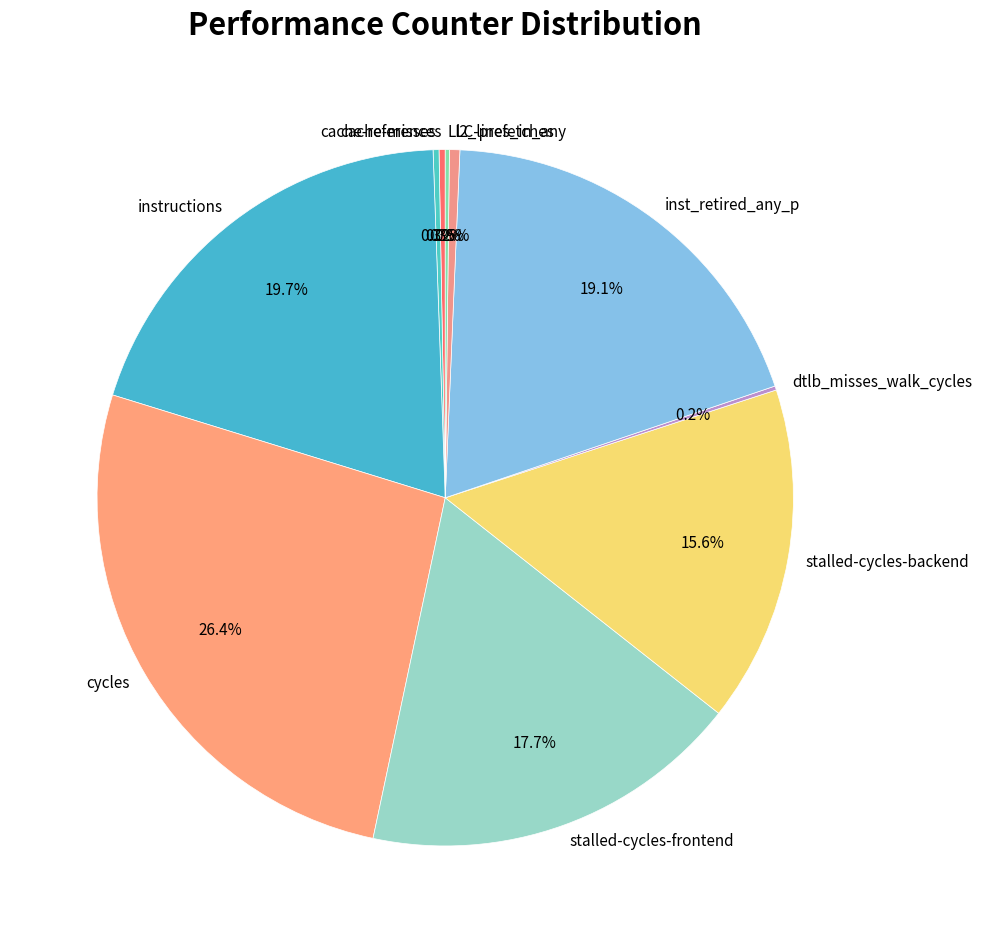

Which category has the biggest portion of the pie?

cycles